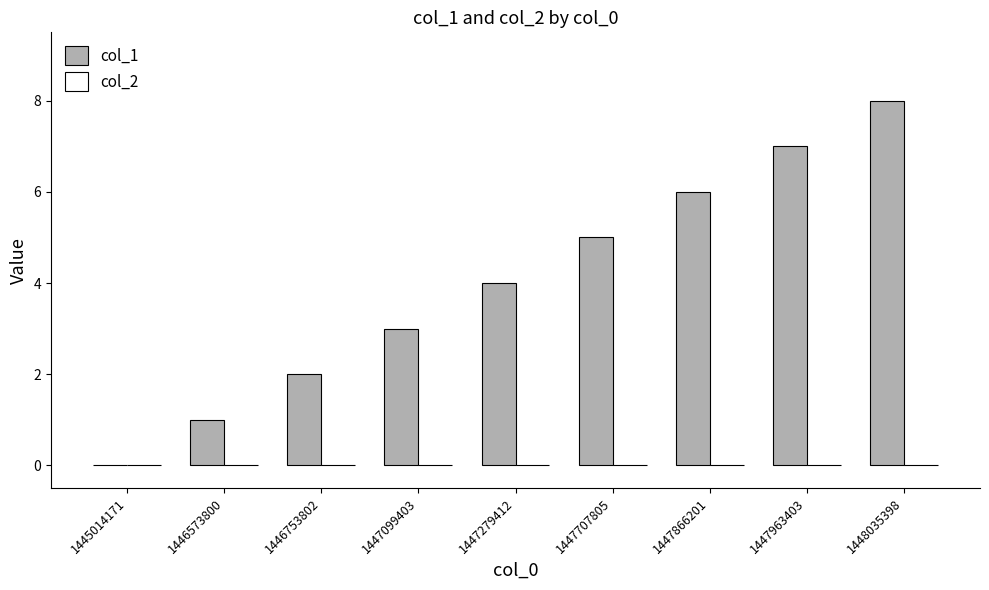

Is it true that the value at 1447963403 is 9?

False